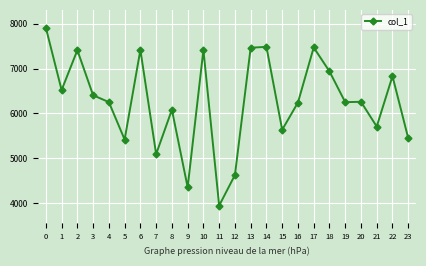

Is it true that the value at 11 is 6157?

False